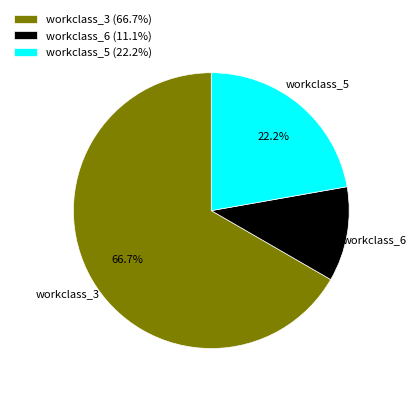

Approximately how many times larger is the value at workclass_3 compared to workclass_5?

3.0